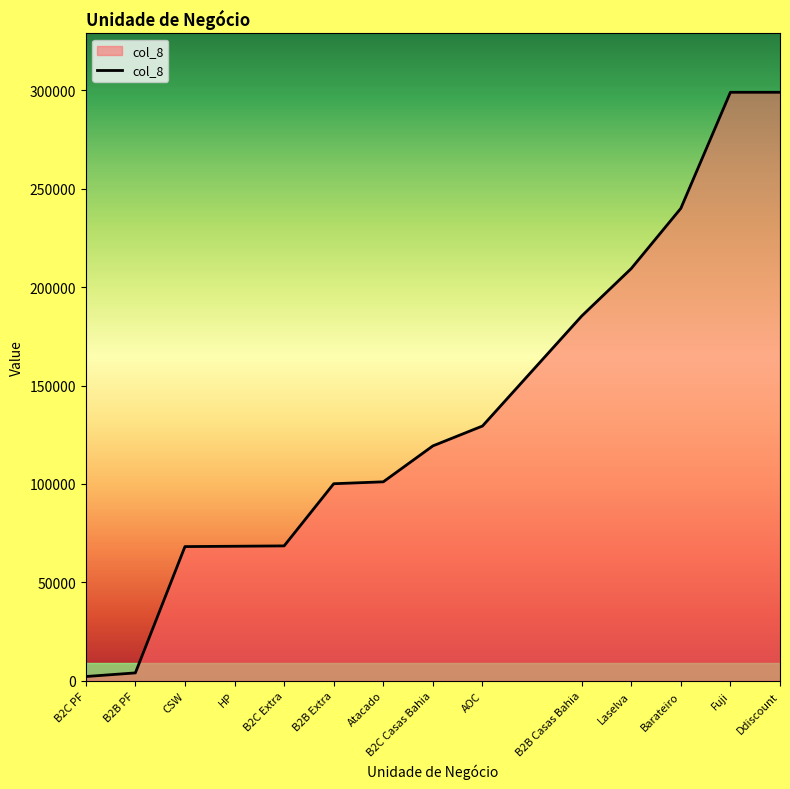

What is the difference between the maximum and minimum values?

296887